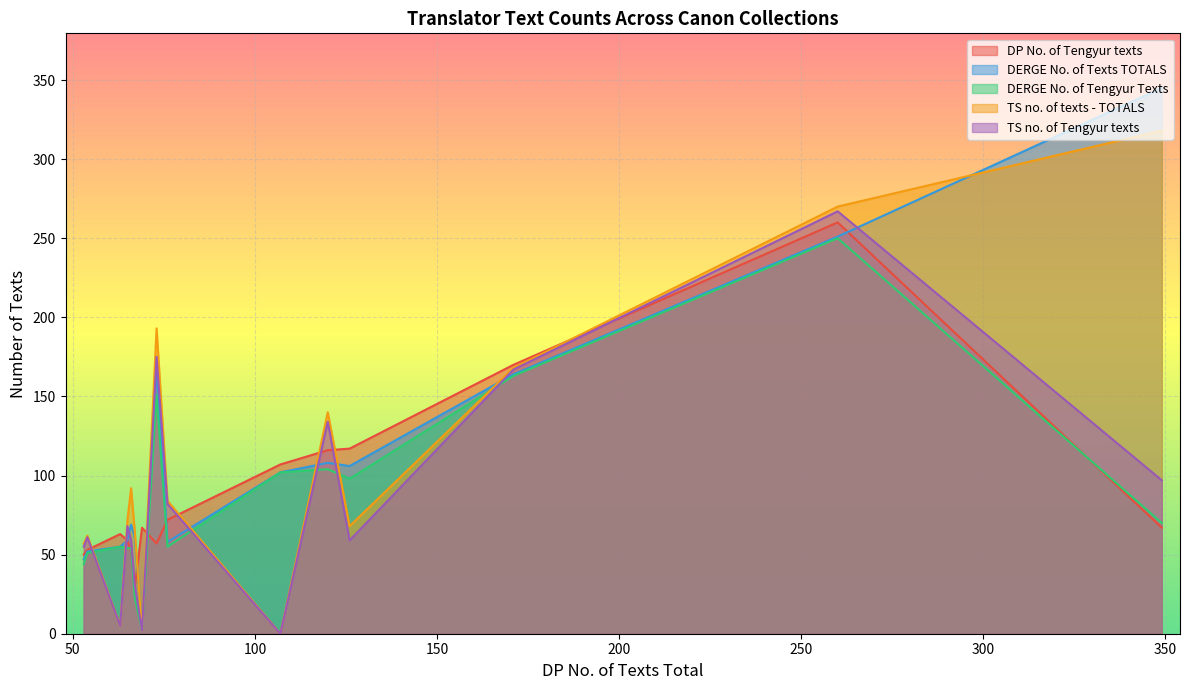

How many positive values does the TS no. of Tengyur texts series have?

14